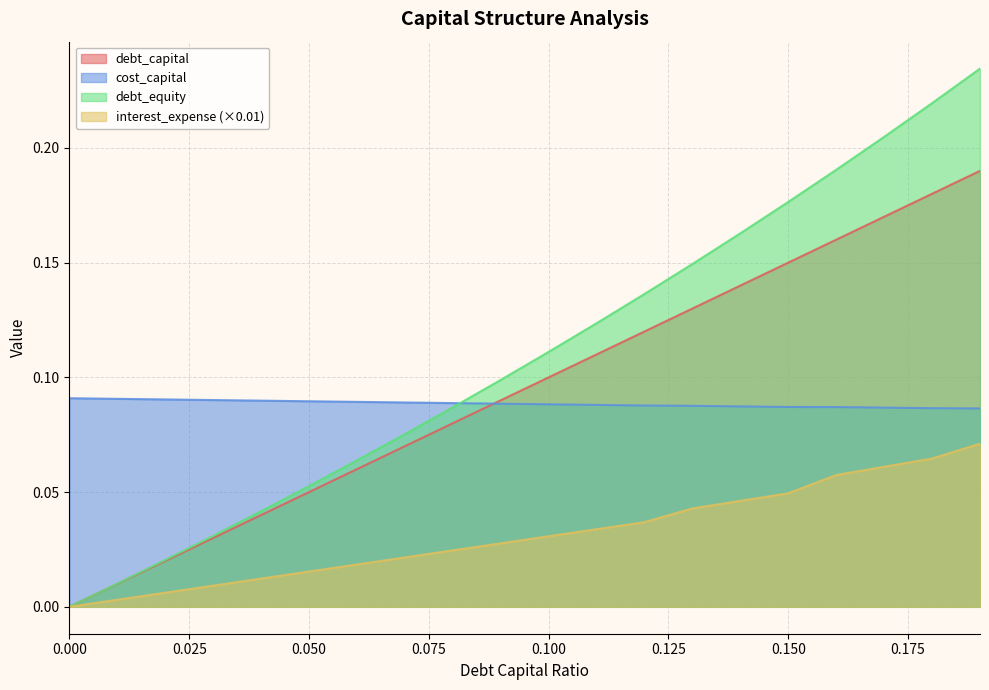

What is the difference between the debt_equity values at 0.09 and 0.19?

0.1